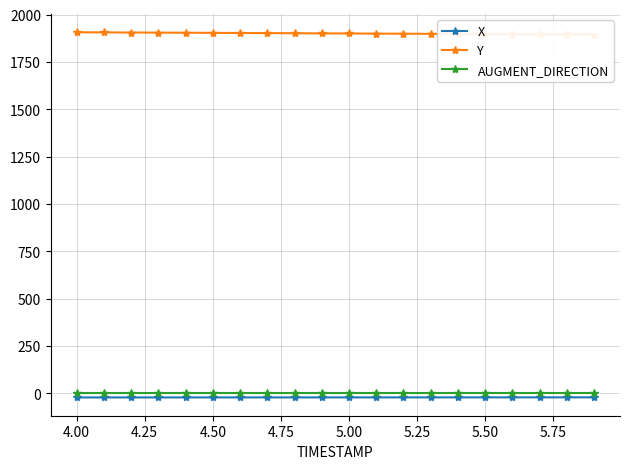

True or false: X and AUGMENT_DIRECTION intersect in this chart.

False